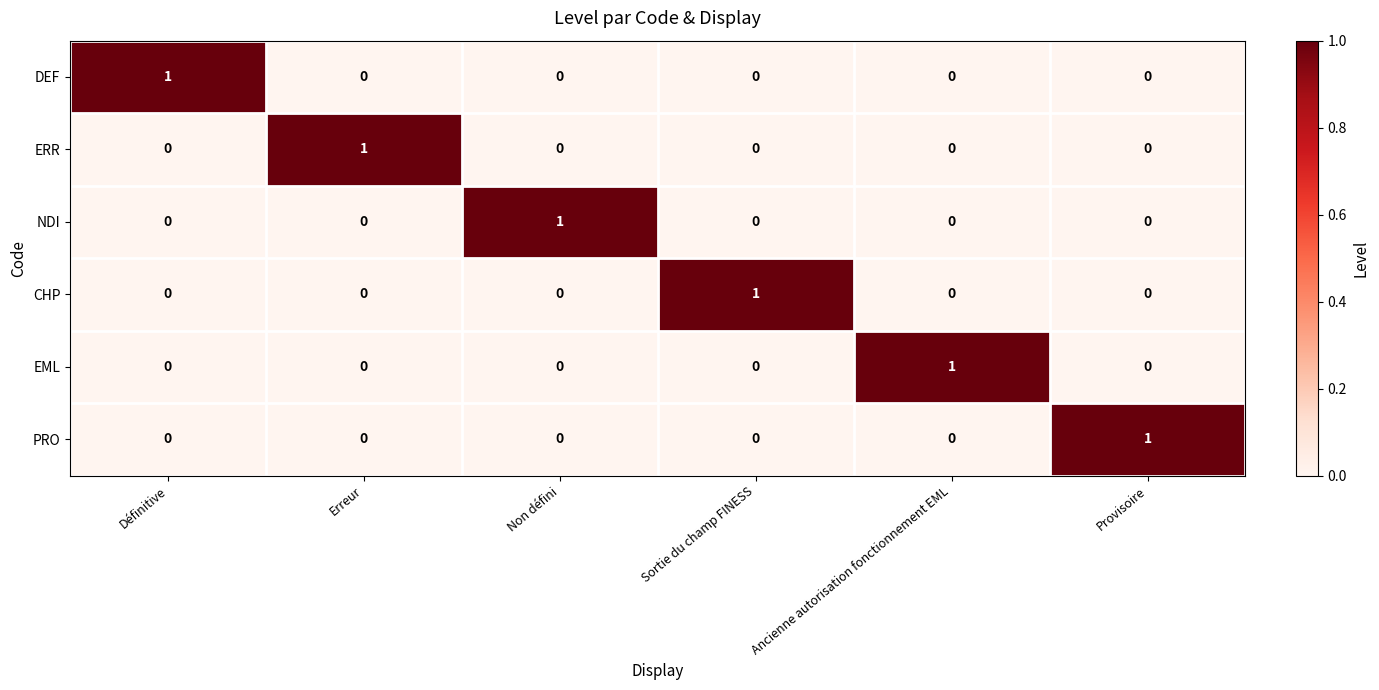

What is the total value across all series at Provisoire?

1